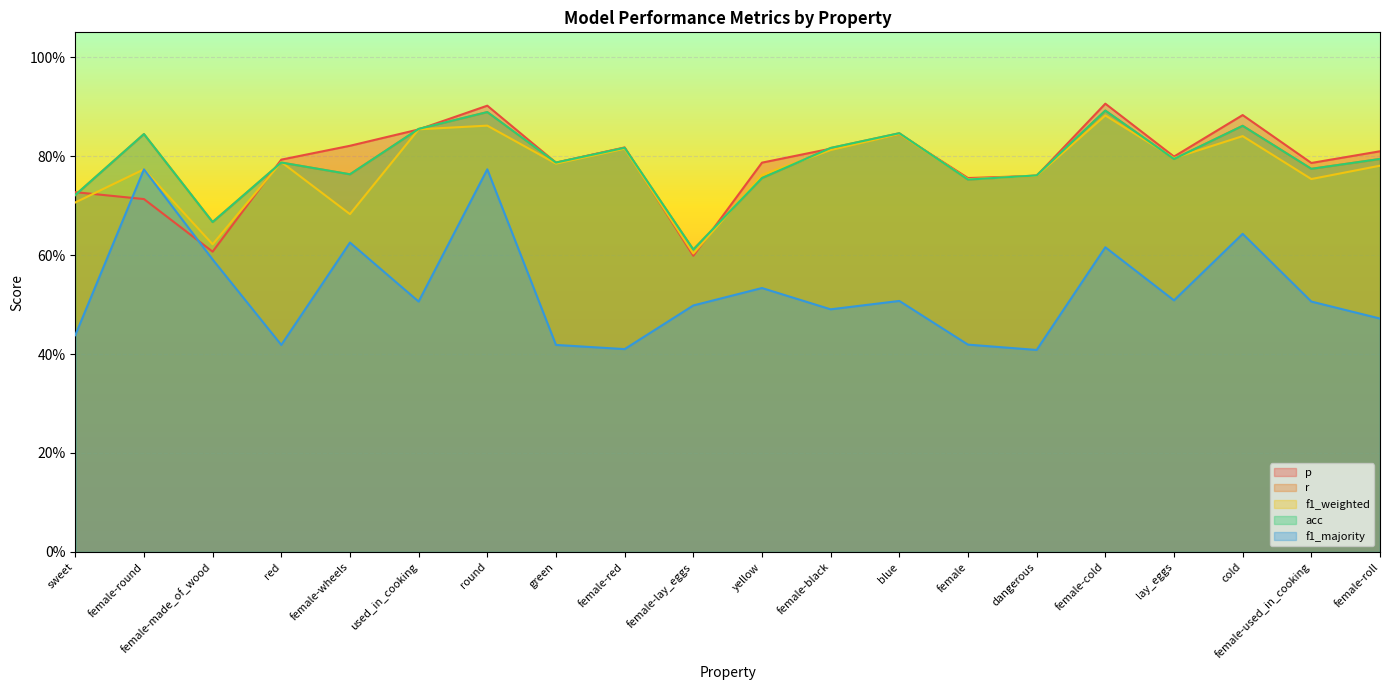

At which category is the sum across all series the highest?

round